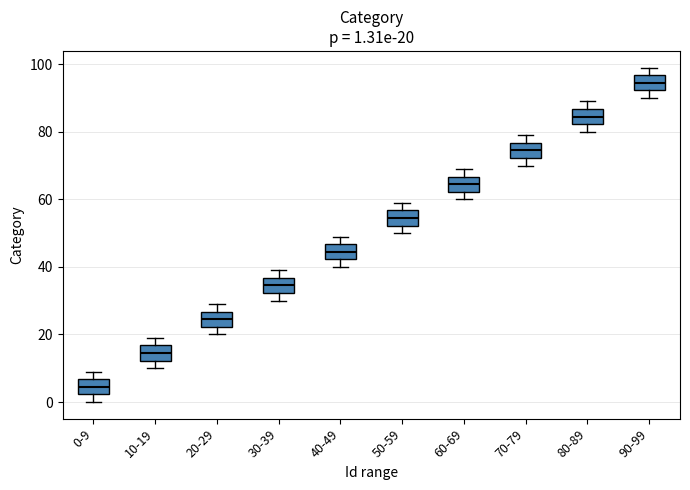

Which box's median line is the lowest?

0-9